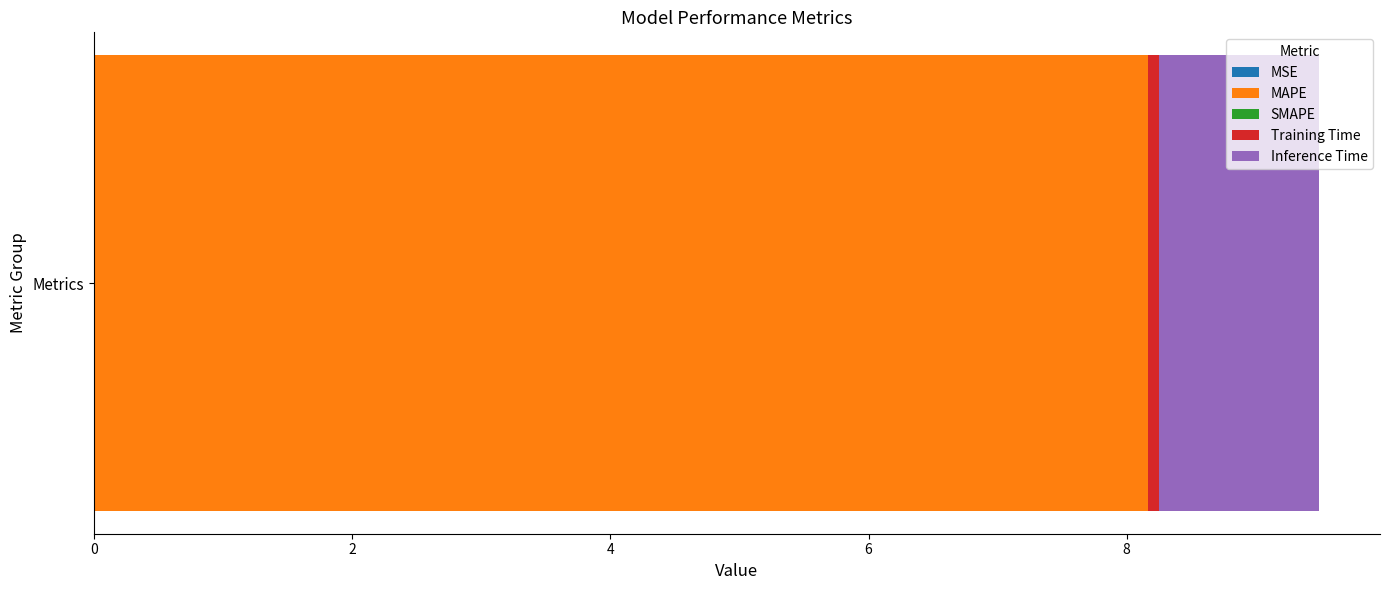

How many categories are shown in the chart?

1